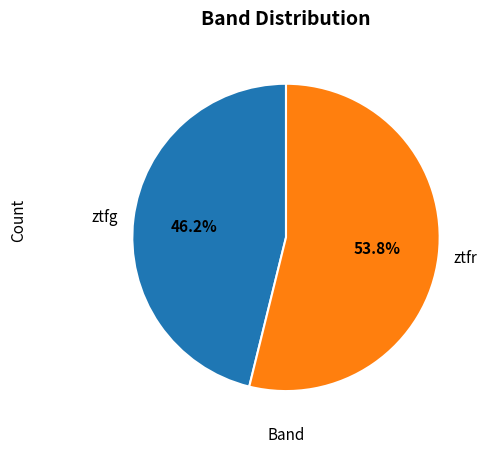

Does ztfr account for over 50% of the chart?

Yes